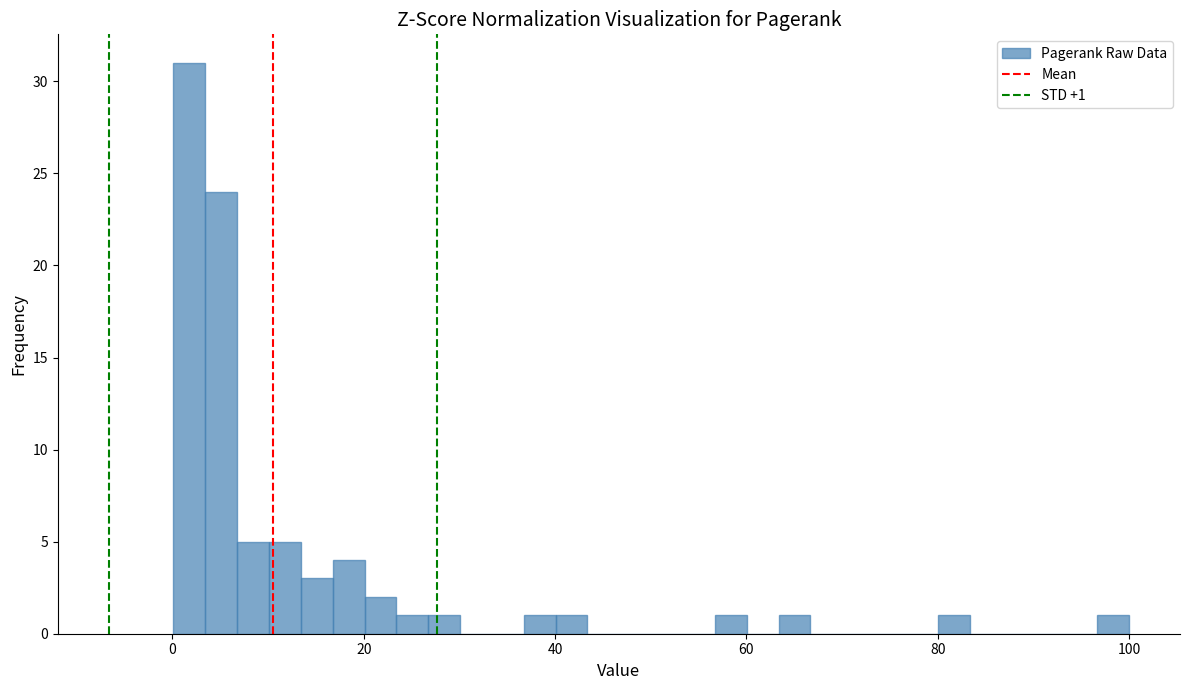

Read against the x-axis, roughly where is the centre of the tallest bar?

2